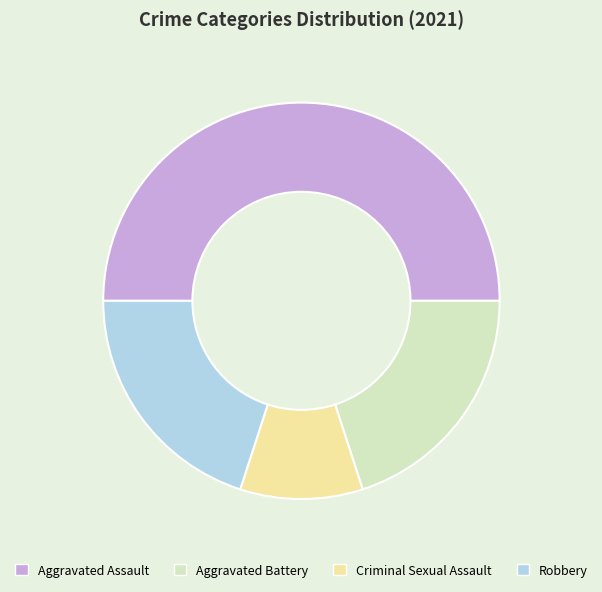

Which slice is the smallest?

Criminal Sexual Assault